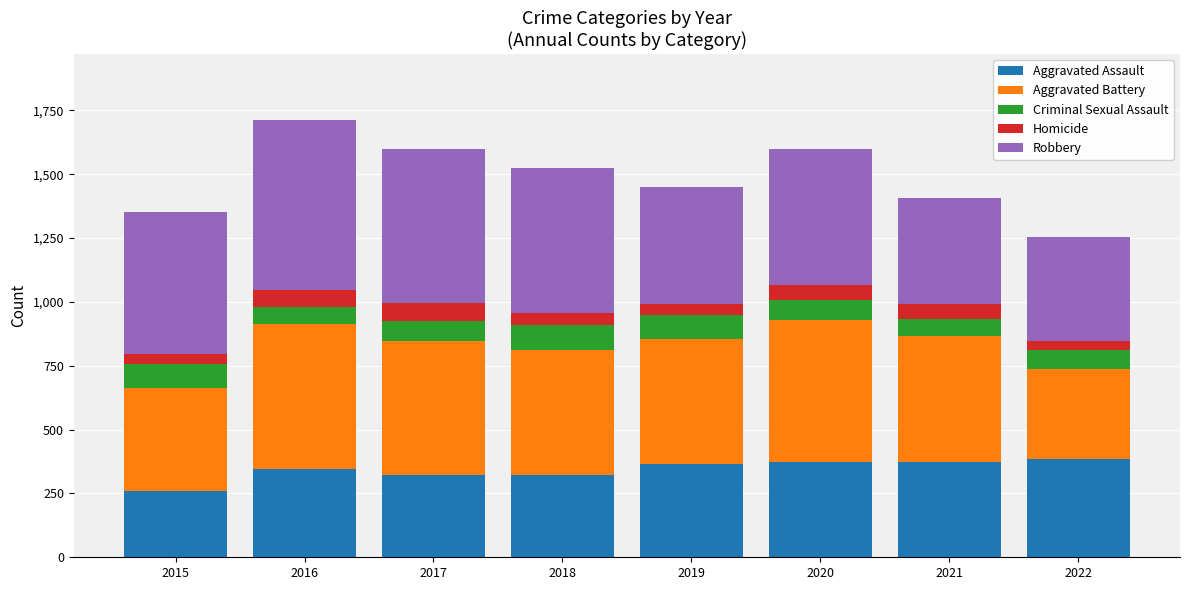

Is it true that Aggravated Assault equals 158 at 2020?

False